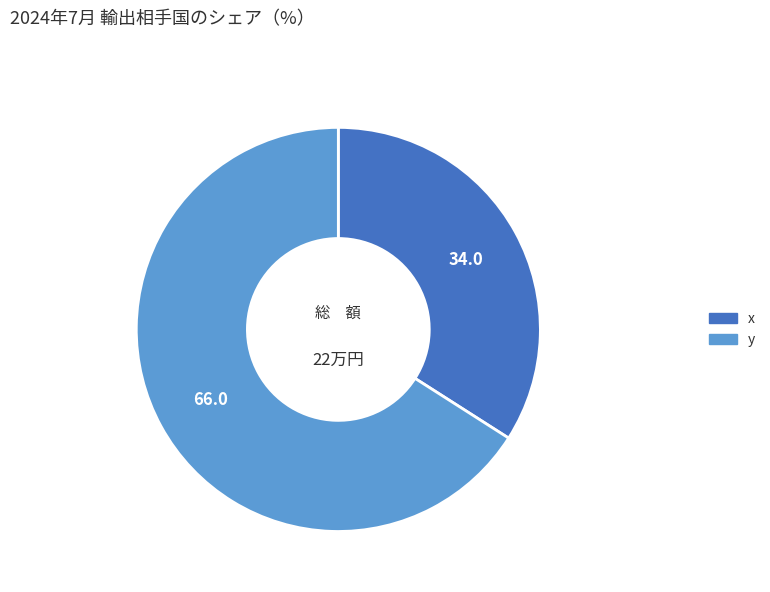

Which category has the smallest portion of the pie?

x